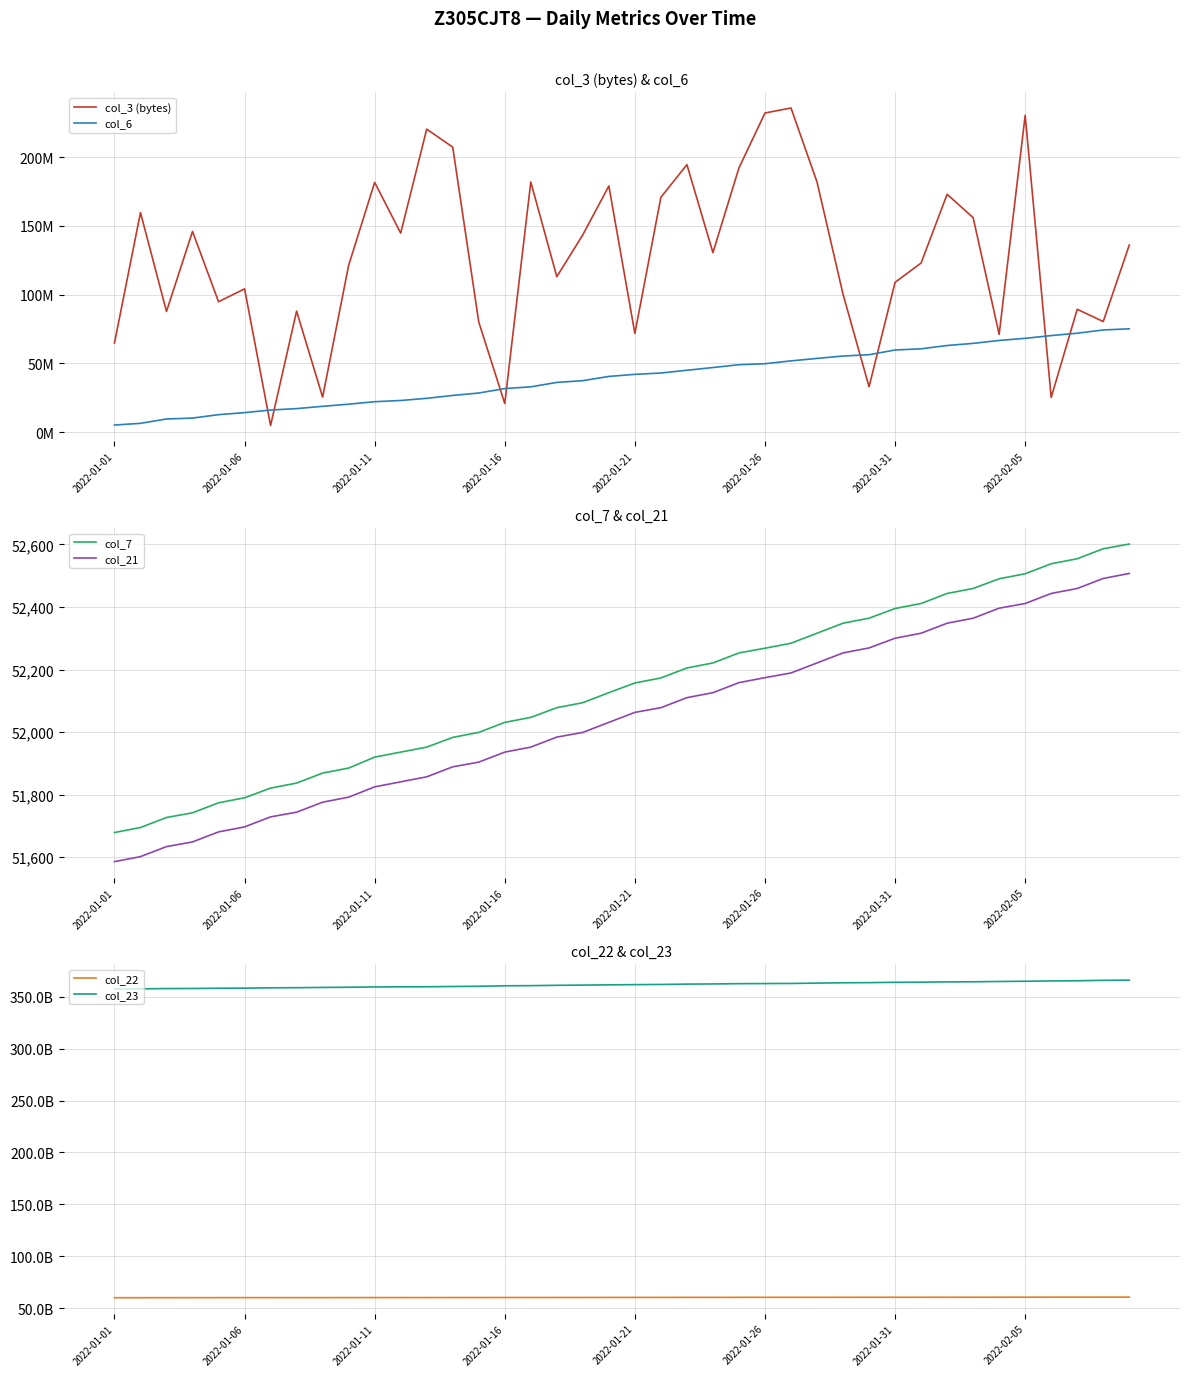

True or false: col_3 (bytes) has a value of 262196015 at 32.

False